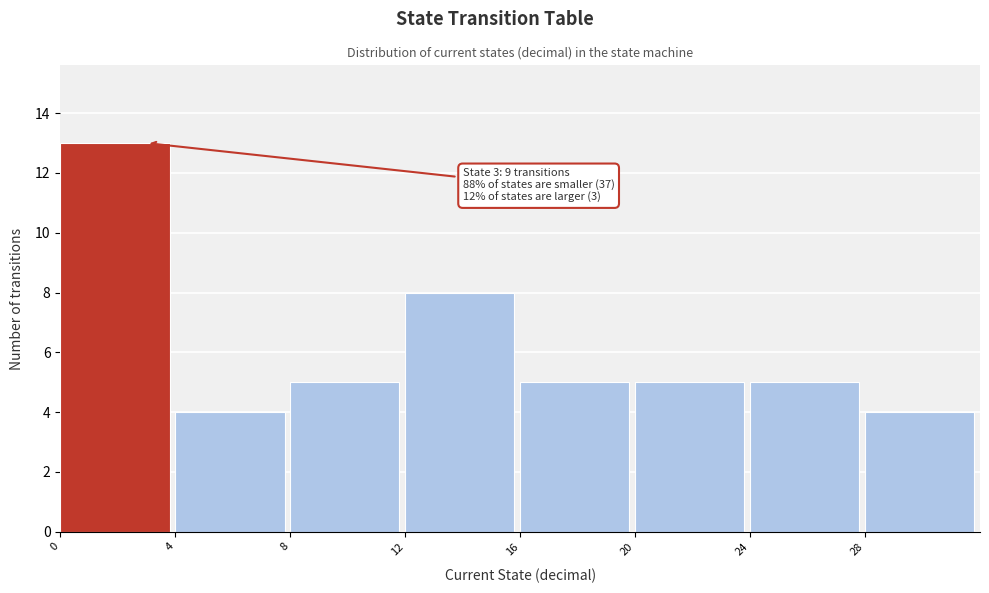

Over which range of the x-axis is the bar tallest?

0 to 4